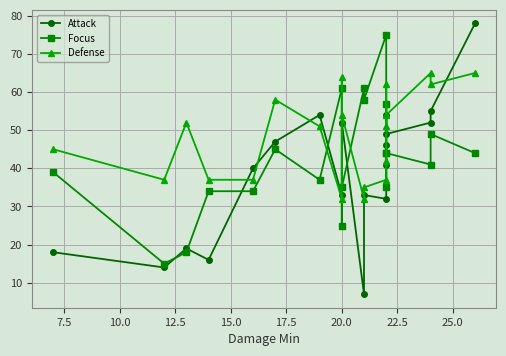

How many distinct data groups are displayed?

3